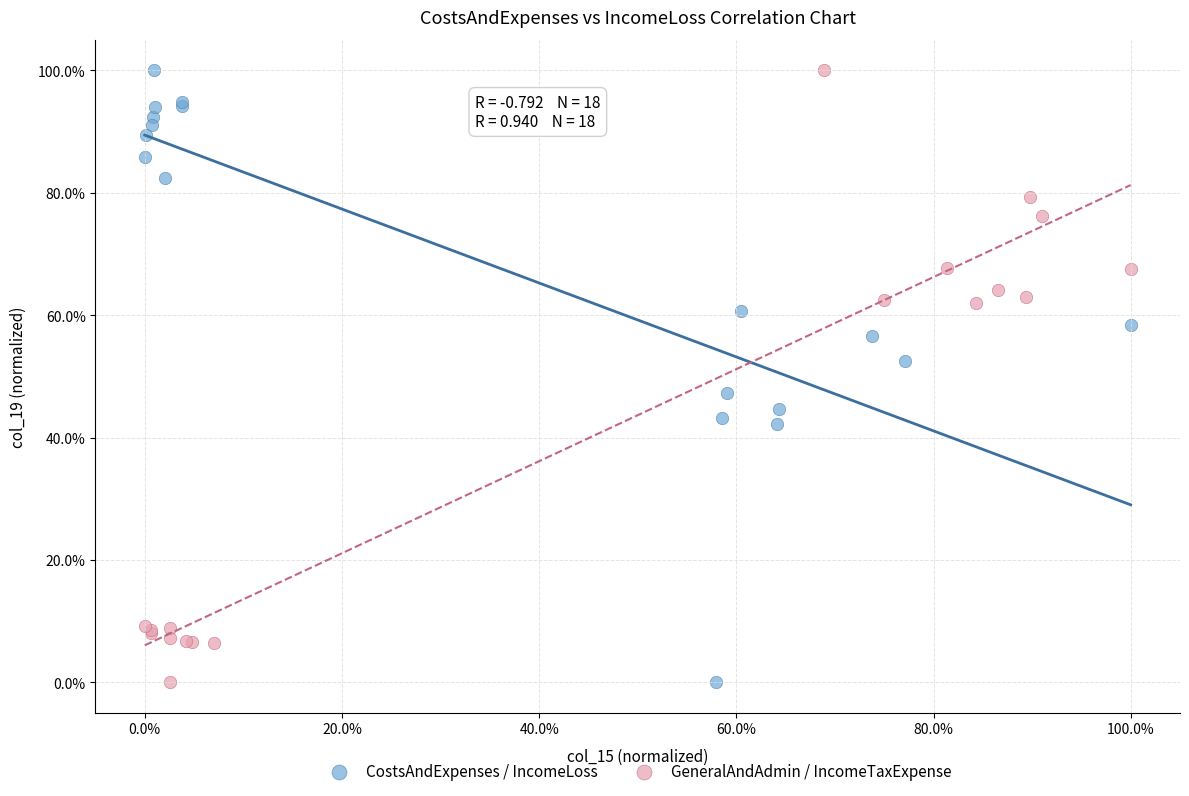

What are all the series names shown in the legend?

CostsAndExpenses / IncomeLoss, GeneralAndAdmin / IncomeTaxExpense